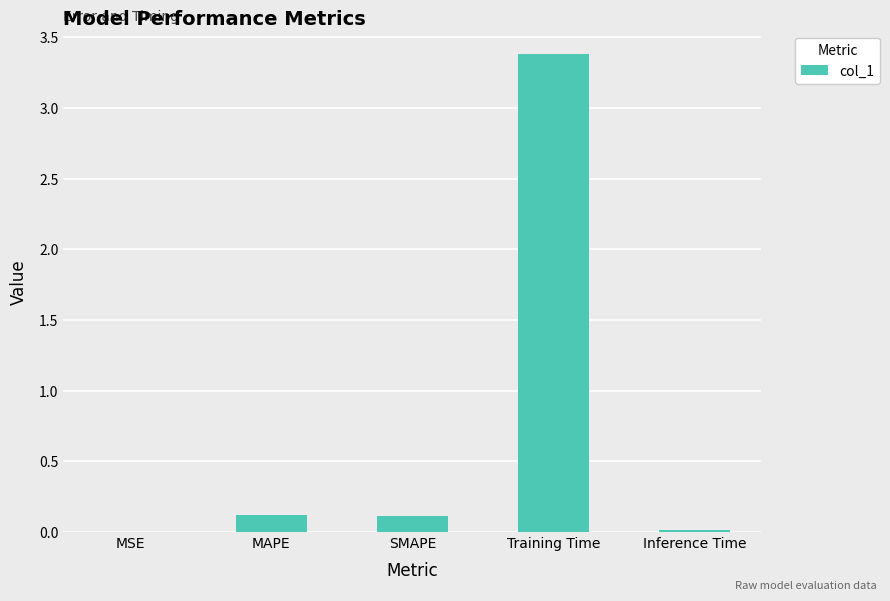

Which has a higher value, MSE or MAPE?

MAPE